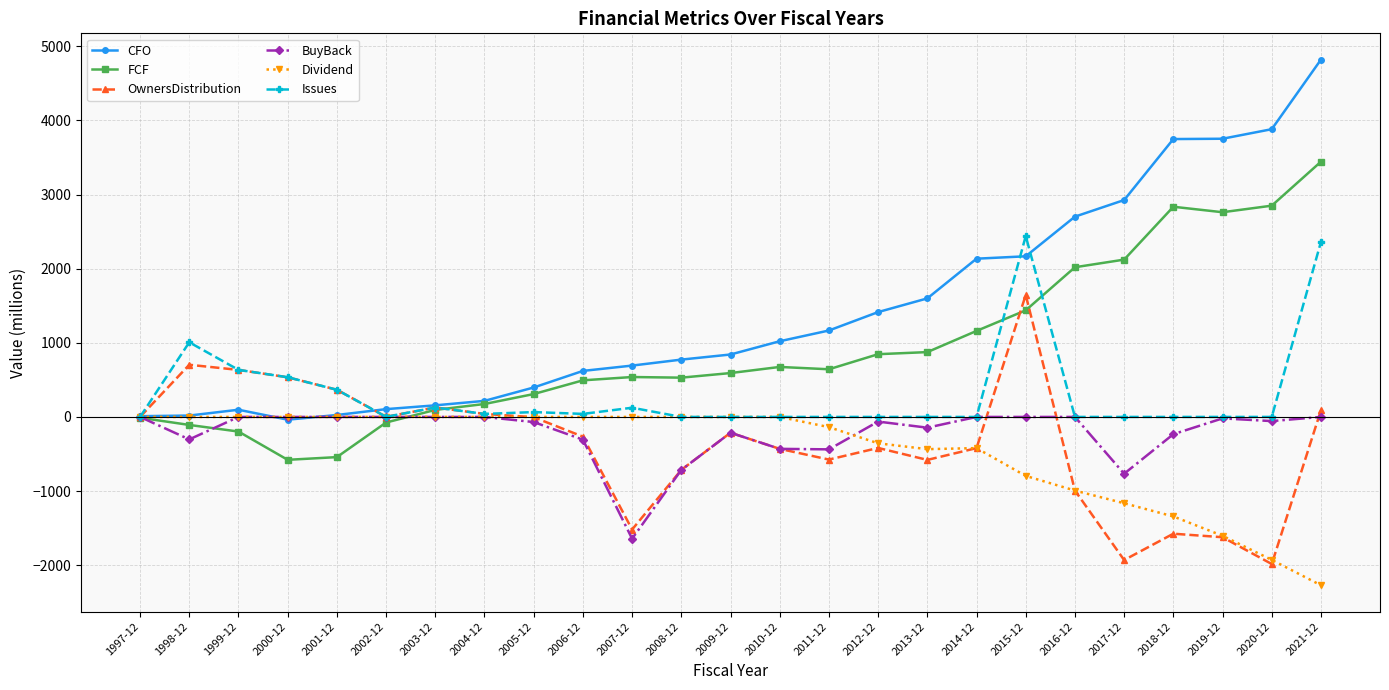

What is the value of the Issues point at the 25th from the left?

2361.8